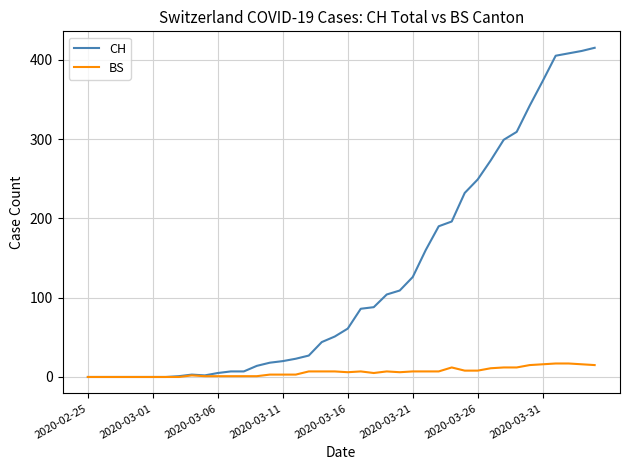

Rank the series by their average value, from lowest to highest.

BS, CH